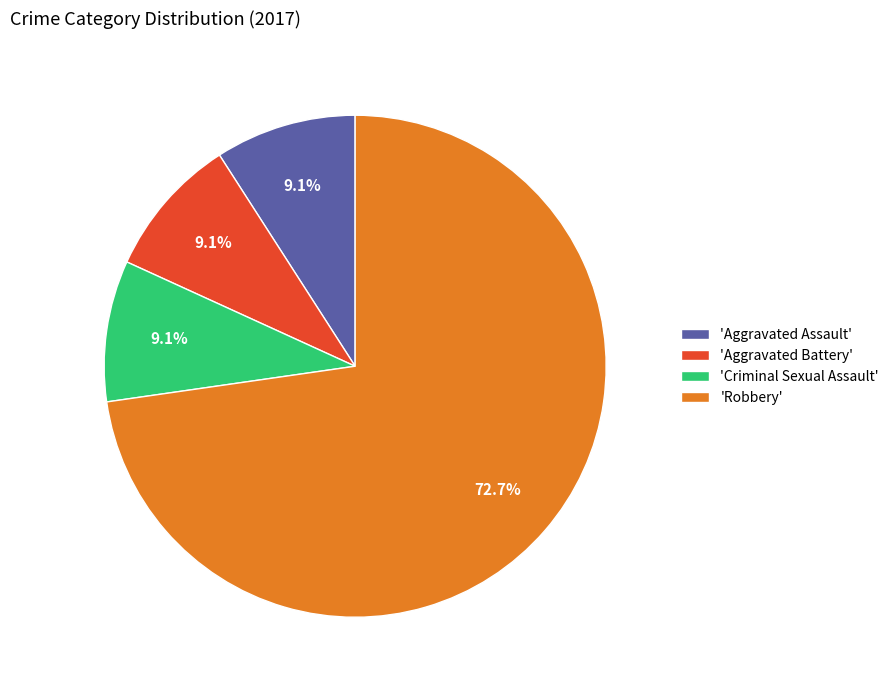

Which category accounts for the majority?

'Robbery'